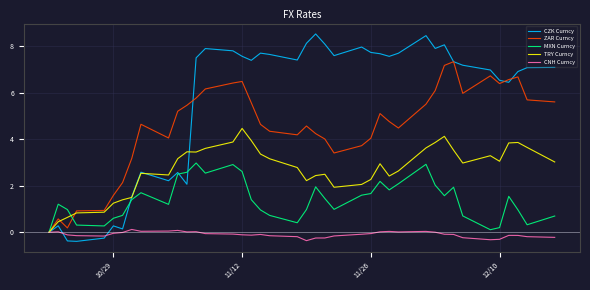

What is the difference between the maximum and second lowest values in the CNH Curncy series?

0.4